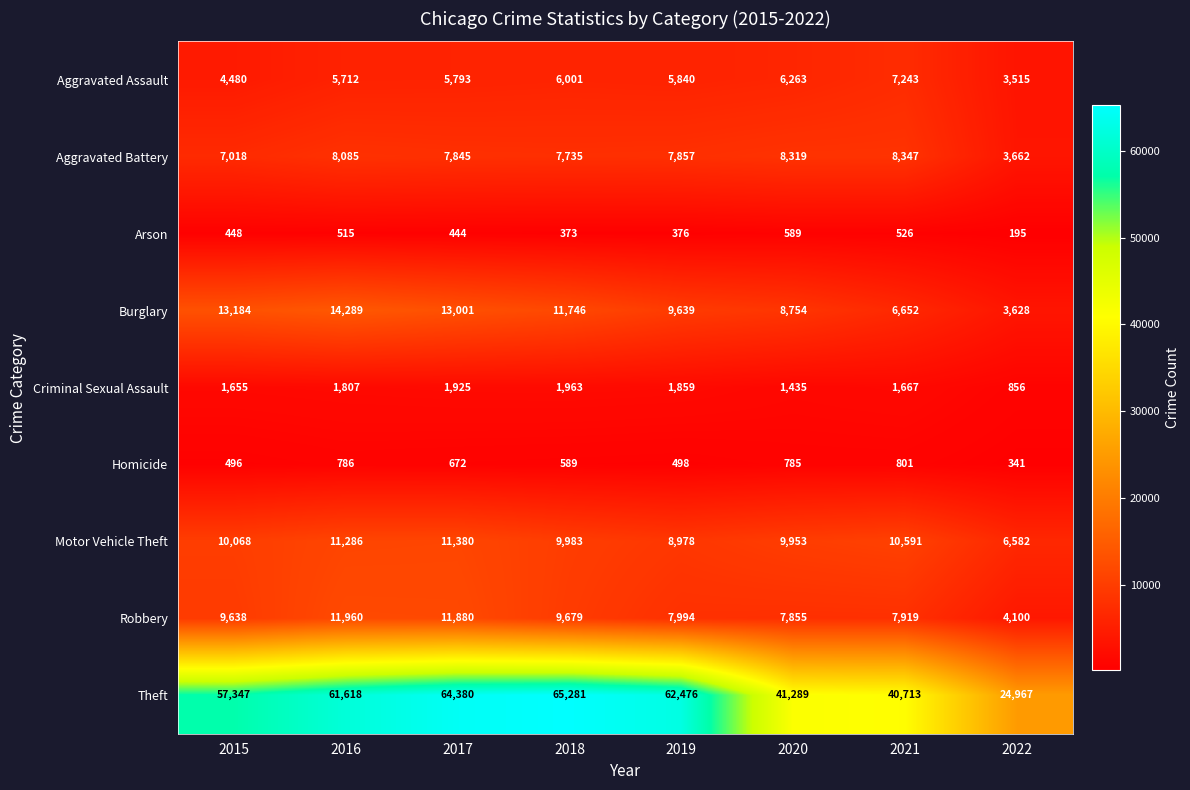

What is the difference between the maximum and minimum values in the Theft series?

40314